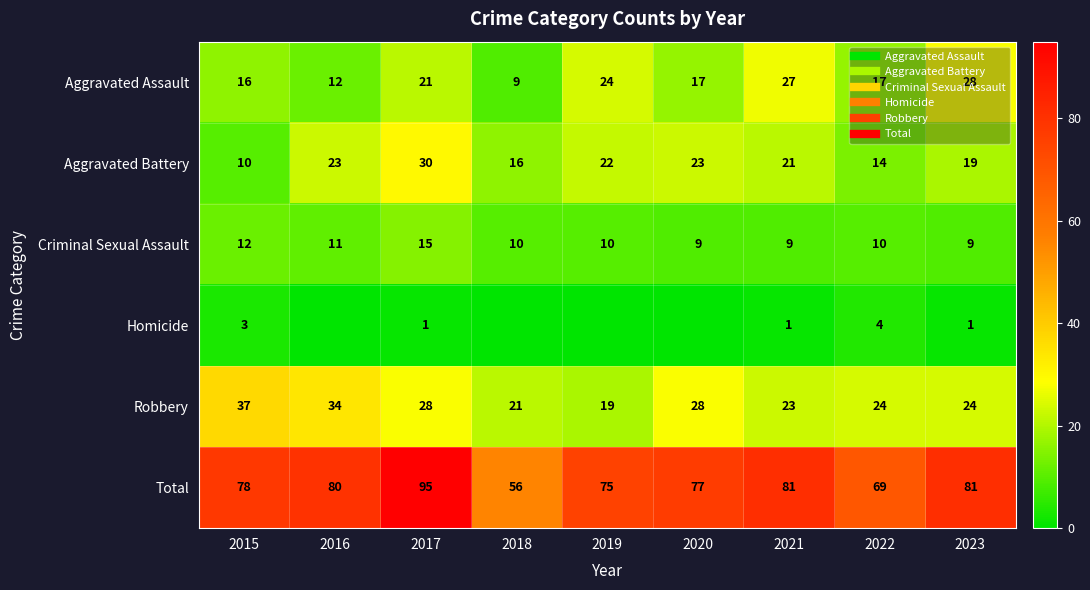

Read the Aggravated Assault value at 2019, to the nearest 10.

20